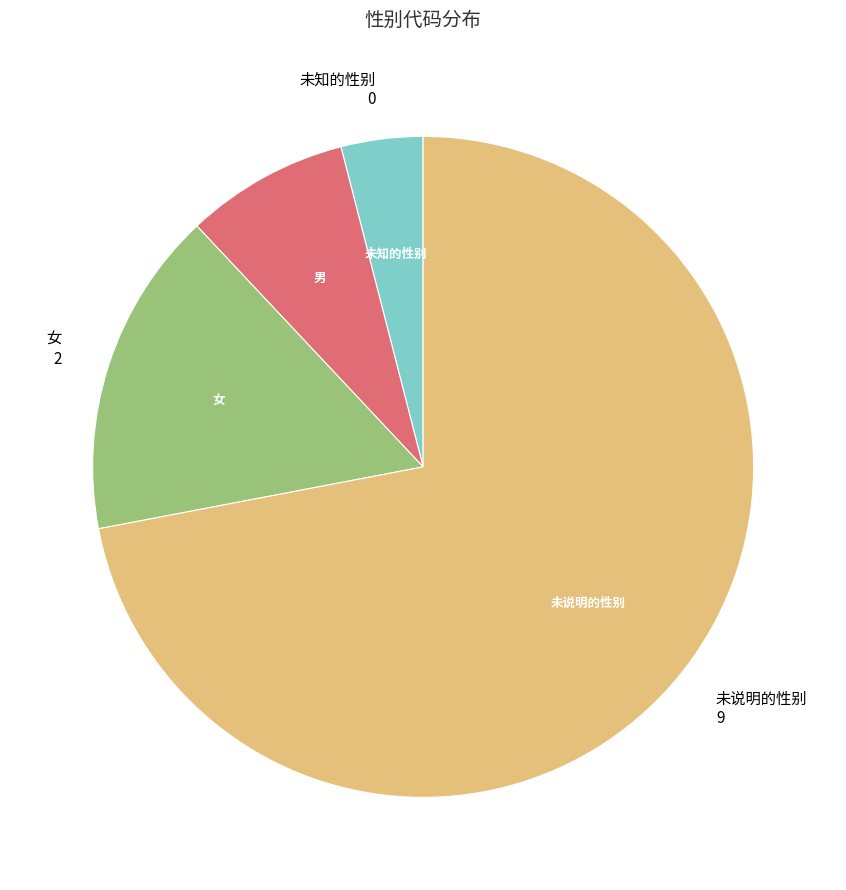

To the nearest percent, what is the average slice percentage?

25%